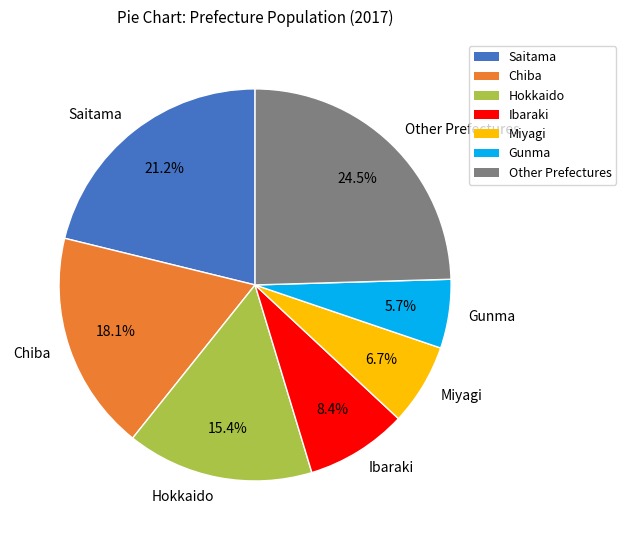

What percentage is NOT represented by Other Prefectures?

75.5%